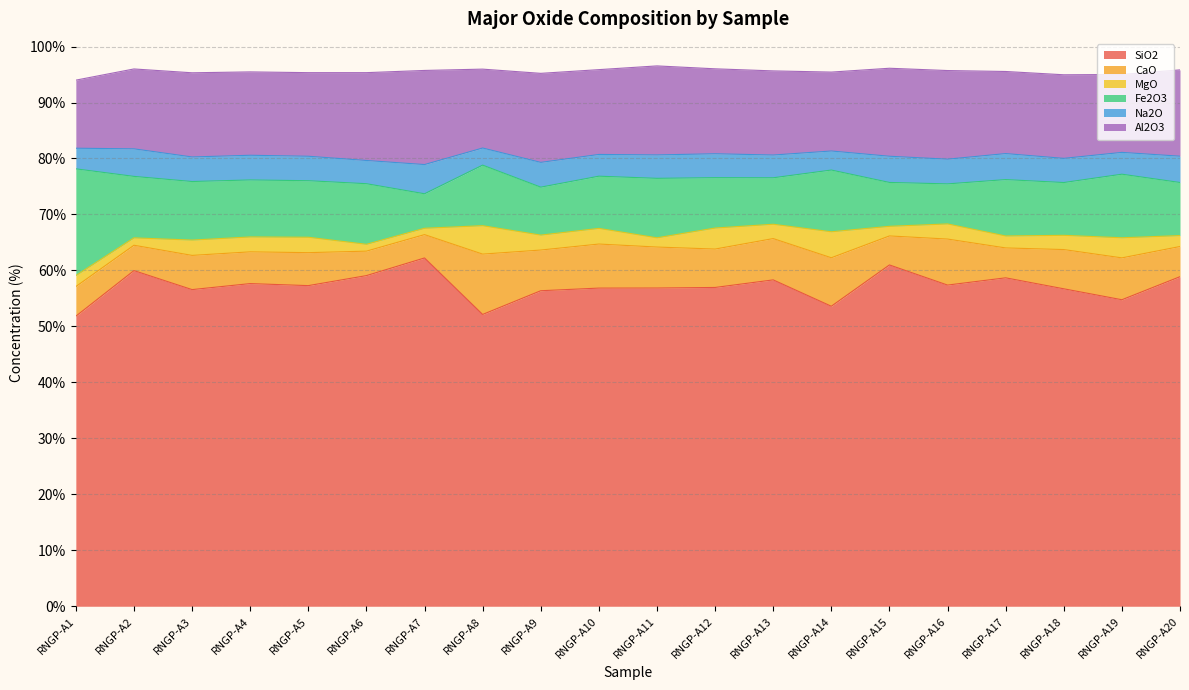

Reading right to left, what are all the values shown in this chart?

SiO2: RNGP-A20=58.9	RNGP-A19=54.8	RNGP-A18=56.7	RNGP-A17=58.7	RNGP-A16=57.4	RNGP-A15=61.0	RNGP-A14=53.6	RNGP-A13=58.3	RNGP-A12=57.0	RNGP-A11=56.9	RNGP-A10=56.8	RNGP-A9=56.4	RNGP-A8=52.1	RNGP-A7=62.2	RNGP-A6=59.1	RNGP-A5=57.3	RNGP-A4=57.6	RNGP-A3=56.6	RNGP-A2=60.0	RNGP-A1=51.8
CaO: RNGP-A20=5.4	RNGP-A19=7.5	RNGP-A18=7.0	RNGP-A17=5.3	RNGP-A16=8.2	RNGP-A15=5.2	RNGP-A14=8.7	RNGP-A13=7.4	RNGP-A12=6.9	RNGP-A11=7.3	RNGP-A10=7.9	RNGP-A9=7.3	RNGP-A8=10.8	RNGP-A7=4.2	RNGP-A6=4.4	RNGP-A5=5.9	RNGP-A4=5.7	RNGP-A3=6.1	RNGP-A2=4.5	RNGP-A1=5.3
MgO: RNGP-A20=1.9	RNGP-A19=3.6	RNGP-A18=2.5	RNGP-A17=2.1	RNGP-A16=2.7	RNGP-A15=1.7	RNGP-A14=4.6	RNGP-A13=2.6	RNGP-A12=3.8	RNGP-A11=1.7	RNGP-A10=2.8	RNGP-A9=2.7	RNGP-A8=5.1	RNGP-A7=1.1	RNGP-A6=1.2	RNGP-A5=2.8	RNGP-A4=2.7	RNGP-A3=2.7	RNGP-A2=1.3	RNGP-A1=2.0
Fe2O3: RNGP-A20=9.5	RNGP-A19=11.4	RNGP-A18=9.4	RNGP-A17=10.1	RNGP-A16=7.2	RNGP-A15=7.8	RNGP-A14=11.0	RNGP-A13=8.3	RNGP-A12=9.0	RNGP-A11=10.6	RNGP-A10=9.3	RNGP-A9=8.6	RNGP-A8=10.8	RNGP-A7=6.2	RNGP-A6=10.8	RNGP-A5=10.1	RNGP-A4=10.2	RNGP-A3=10.5	RNGP-A2=11.0	RNGP-A1=19.1
Na2O: RNGP-A20=4.7	RNGP-A19=3.9	RNGP-A18=4.3	RNGP-A17=4.6	RNGP-A16=4.4	RNGP-A15=4.7	RNGP-A14=3.4	RNGP-A13=4.1	RNGP-A12=4.3	RNGP-A11=4.2	RNGP-A10=3.9	RNGP-A9=4.4	RNGP-A8=3.1	RNGP-A7=5.2	RNGP-A6=4.1	RNGP-A5=4.4	RNGP-A4=4.4	RNGP-A3=4.4	RNGP-A2=4.9	RNGP-A1=3.7
Al2O3: RNGP-A20=15.4	RNGP-A19=13.9	RNGP-A18=14.9	RNGP-A17=14.7	RNGP-A16=15.8	RNGP-A15=15.7	RNGP-A14=14.1	RNGP-A13=15.0	RNGP-A12=15.2	RNGP-A11=15.9	RNGP-A10=15.2	RNGP-A9=15.9	RNGP-A8=14.1	RNGP-A7=16.8	RNGP-A6=15.7	RNGP-A5=14.9	RNGP-A4=14.9	RNGP-A3=15.0	RNGP-A2=14.3	RNGP-A1=12.2